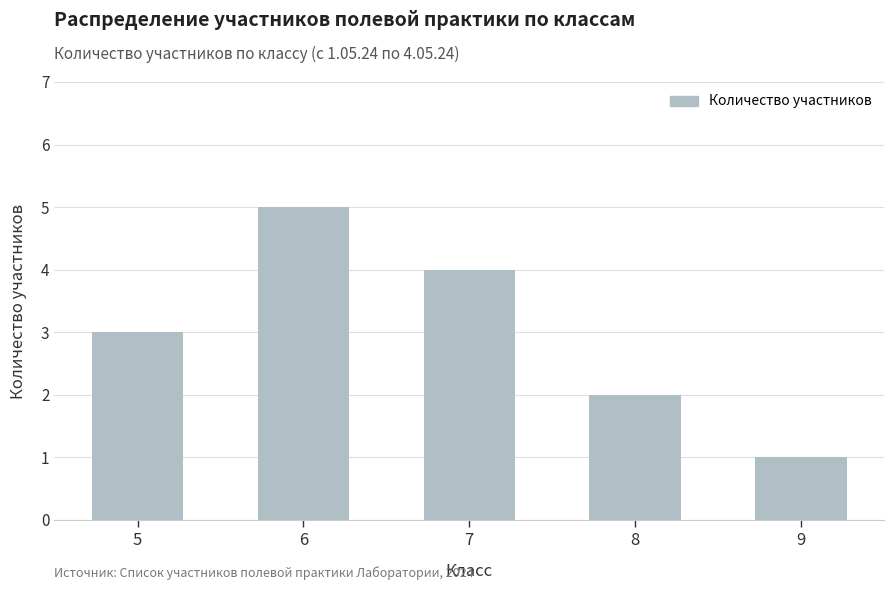

At which category does the chart reach its minimum across all series?

9